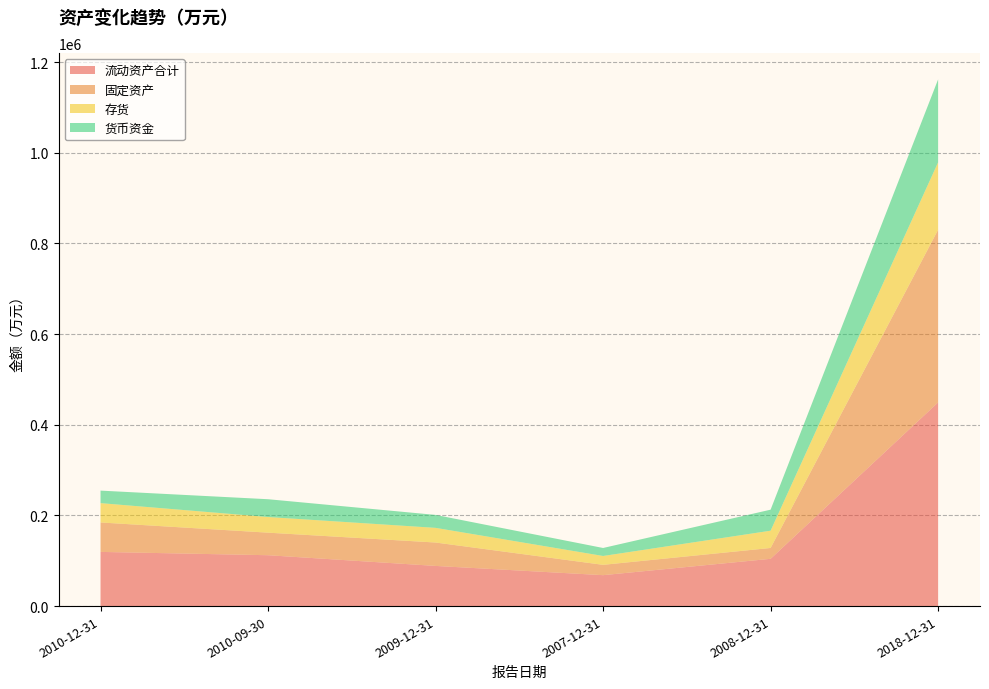

Reading left to right, transcribe all the data shown in this chart.

流动资产合计: 2010-12-31=119521	2010-09-30=112228	2009-12-31=88605	2007-12-31=68220	2008-12-31=104305	2018-12-31=449312
固定资产: 2010-12-31=64935	2010-09-30=49742	2009-12-31=51616	2007-12-31=22772	2008-12-31=23896	2018-12-31=380851
存货: 2010-12-31=42677	2010-09-30=34508	2009-12-31=32360	2007-12-31=19540	2008-12-31=38117	2018-12-31=148790
货币资金: 2010-12-31=27595	2010-09-30=39263	2009-12-31=28570	2007-12-31=17649	2008-12-31=46360	2018-12-31=182908